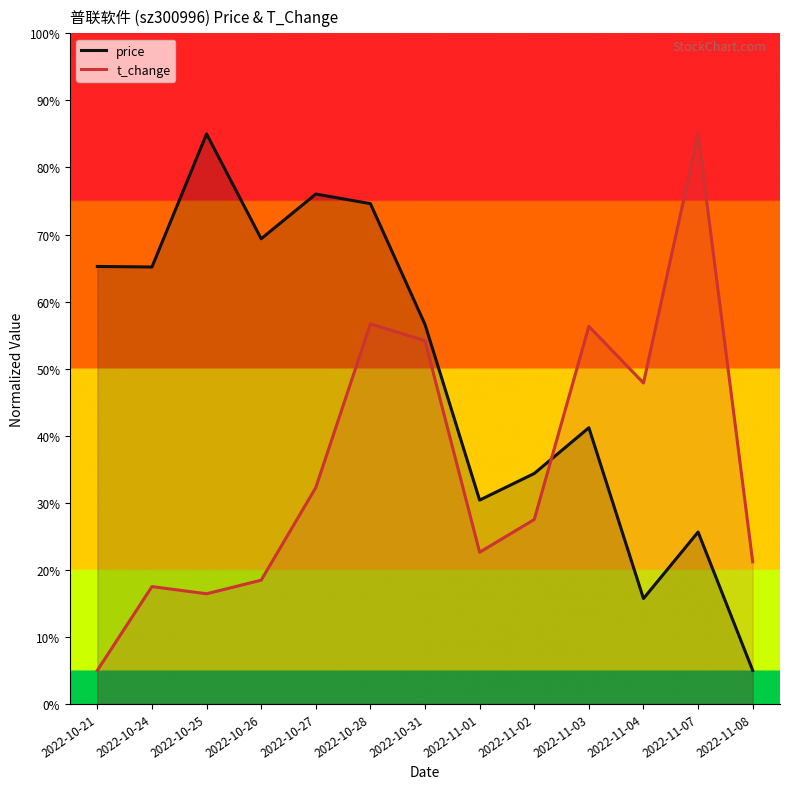

Which series ends up on top after the final intersection of t_change and price?

t_change